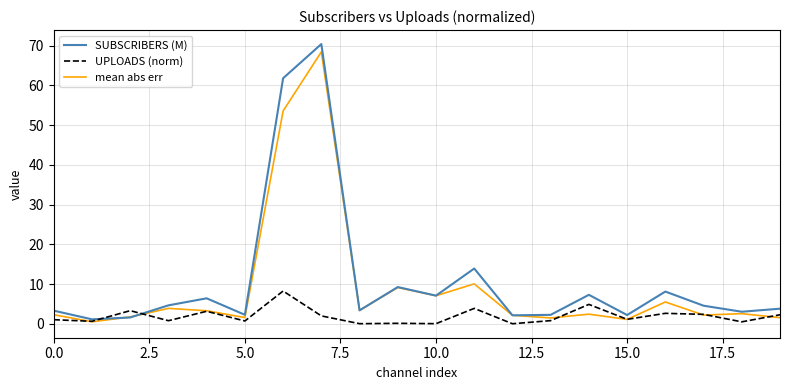

At how many categories does at least one series exceed 11?

3